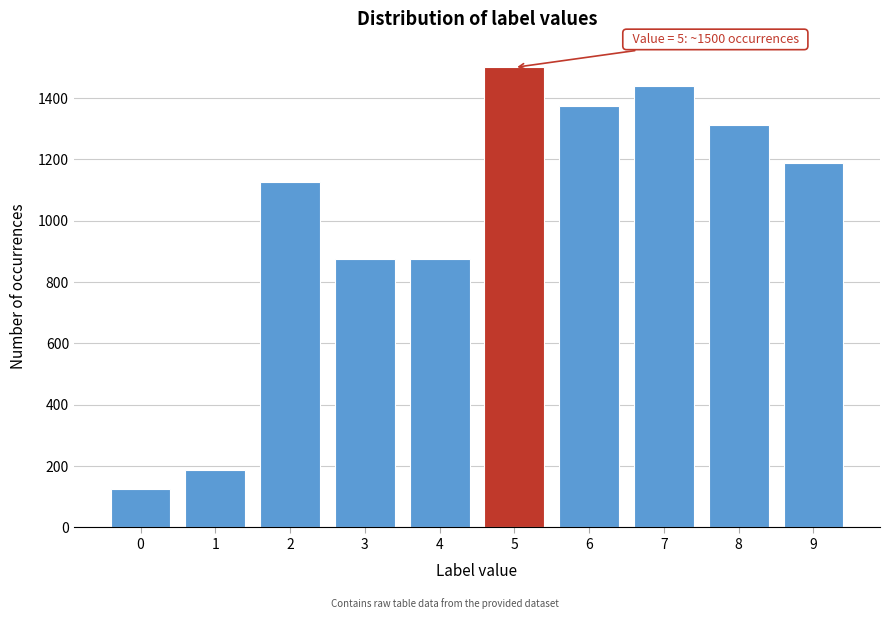

Reading right to left, extract all data points from this chart.

9=1188	8=1312	7=1438	6=1375	5=1500	4=875	3=875	2=1125	1=188	0=125